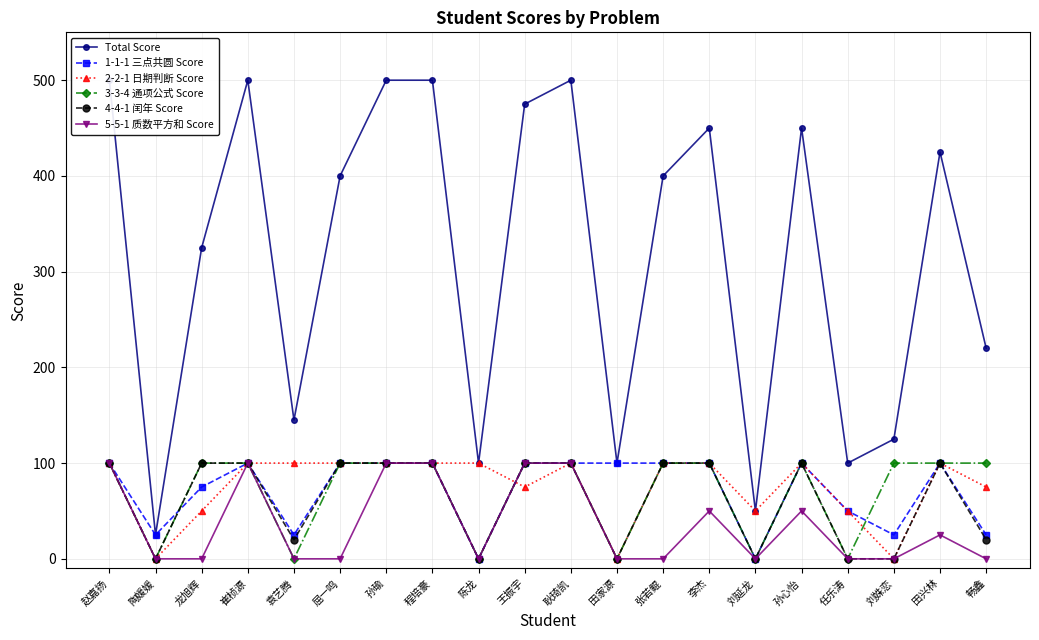

Rank the series by their maximum value, from lowest to highest.

1-1-1 三点共圆 Score, 2-2-1 日期判断 Score, 3-3-4 通项公式 Score, 4-4-1 闰年 Score, 5-5-1 质数平方和 Score, Total Score